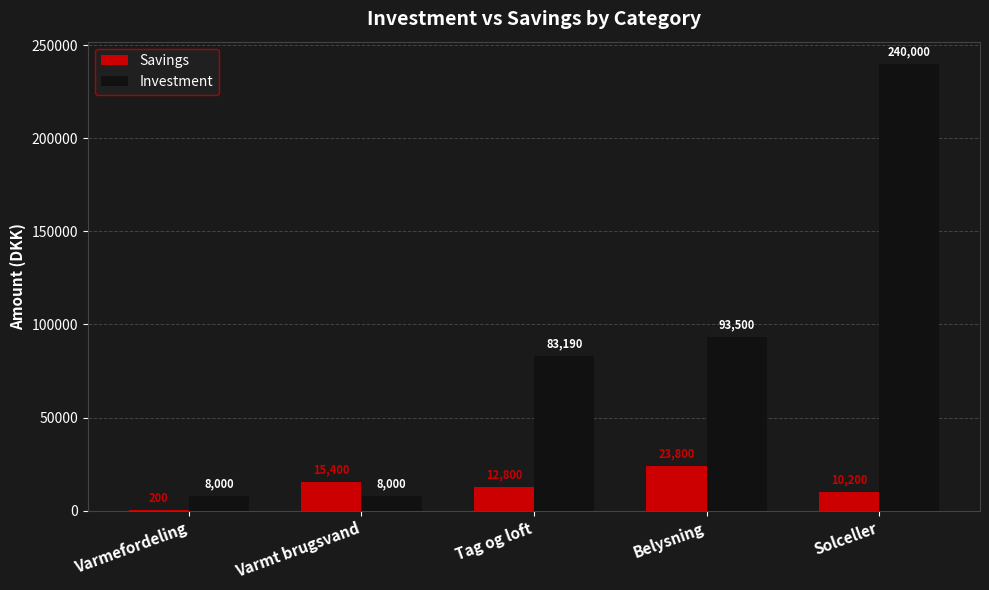

The Investment series shows 83190 at Tag og loft. True or false?

True